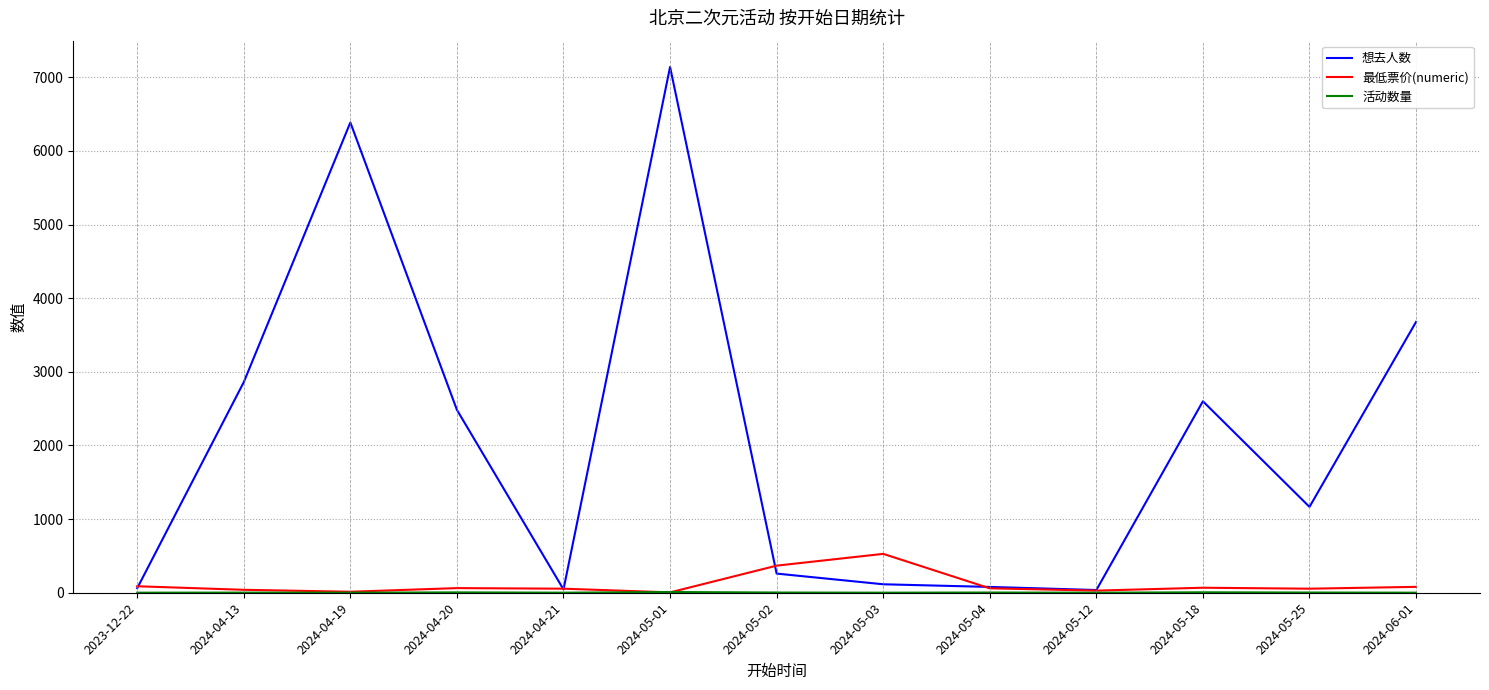

What is the maximum value shown in the chart?

7140.0